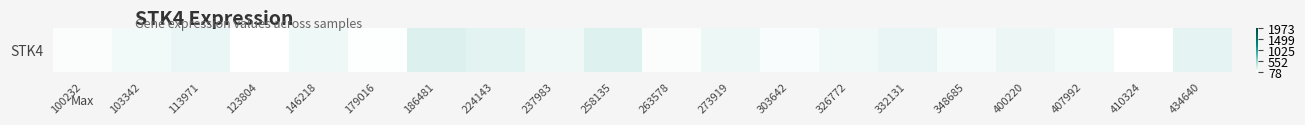

Which category has the highest value across all series?

186481